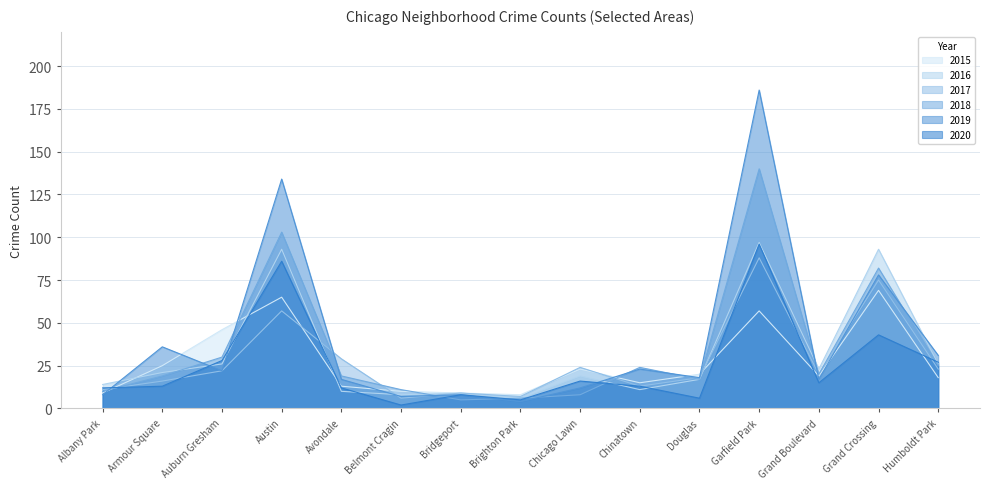

Where is 2020 nearest to the value 49?

Grand Crossing